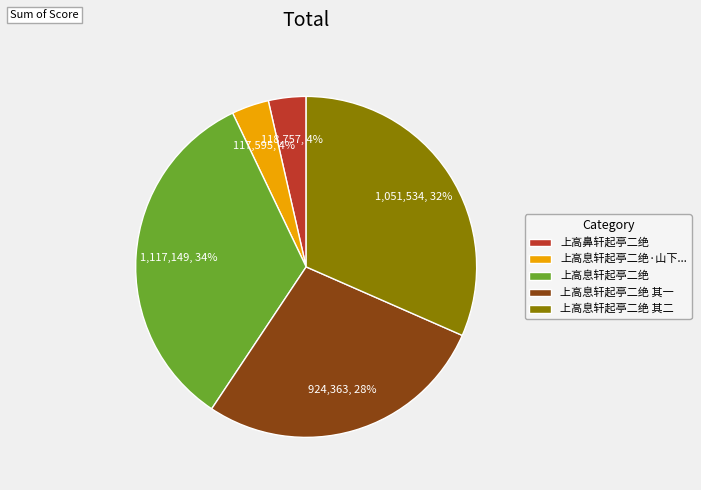

Which slice is the largest?

上高息轩起亭二绝